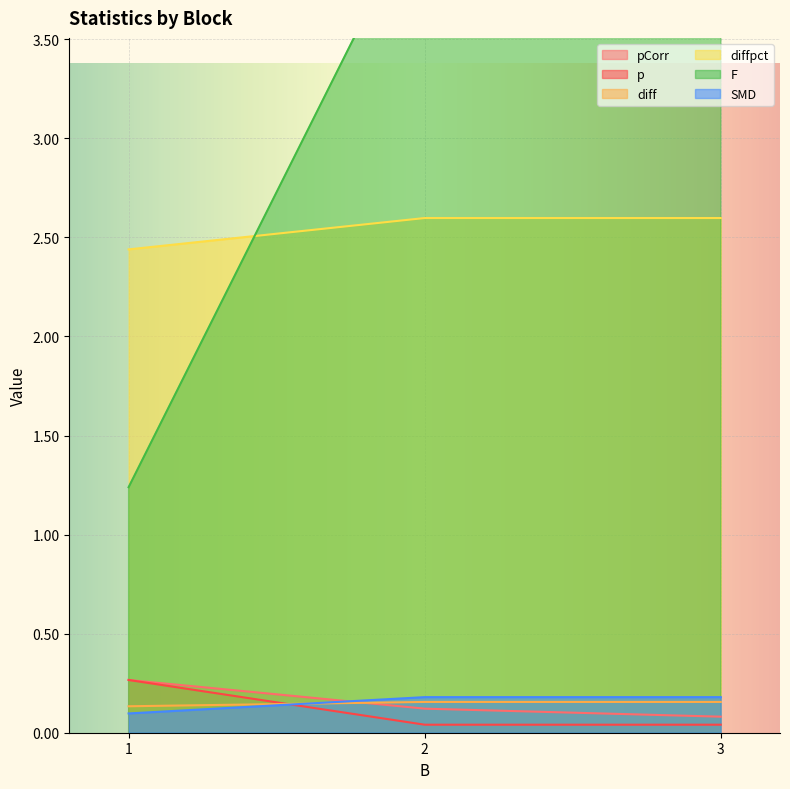

Reading left to right, what are all the values shown in this chart?

pCorr: 1=0.3	2=0.1	3=0.1
p: 1=0.3	2=0.0	3=0.0
diff: 1=0.1	2=0.2	3=0.2
diffpct: 1=2.4	2=2.6	3=2.6
F: 1=1.2	2=4.2	3=4.2
SMD: 1=0.1	2=0.2	3=0.2